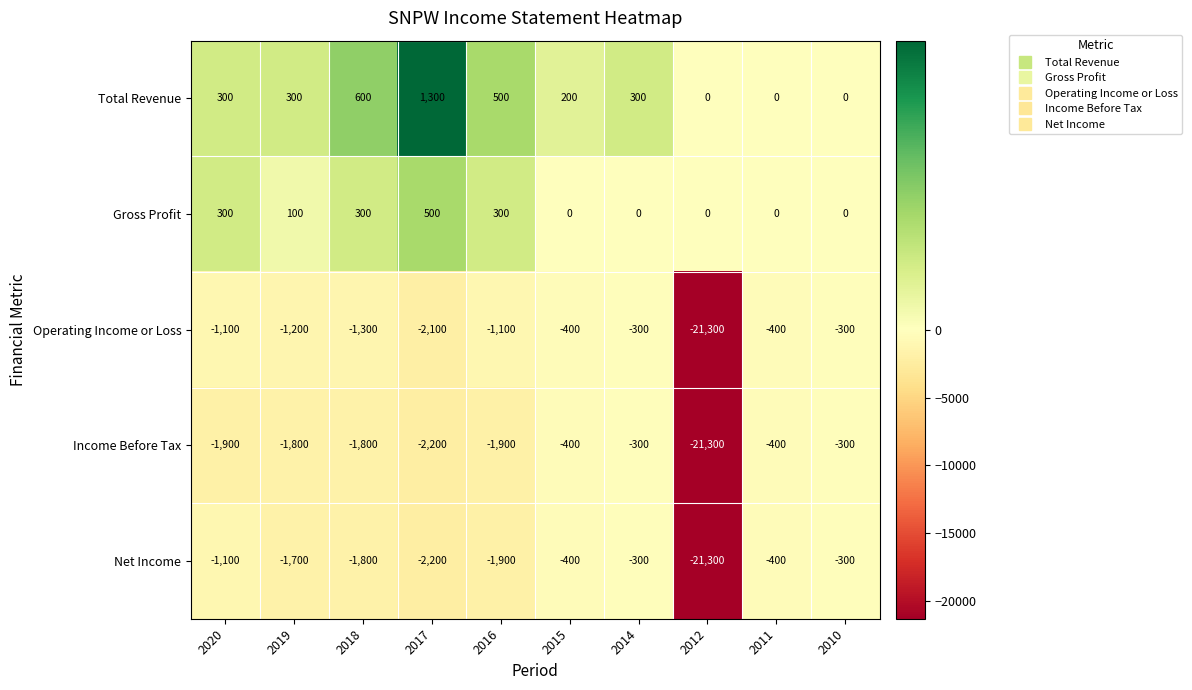

What is the average value of the Net Income series?

-3140